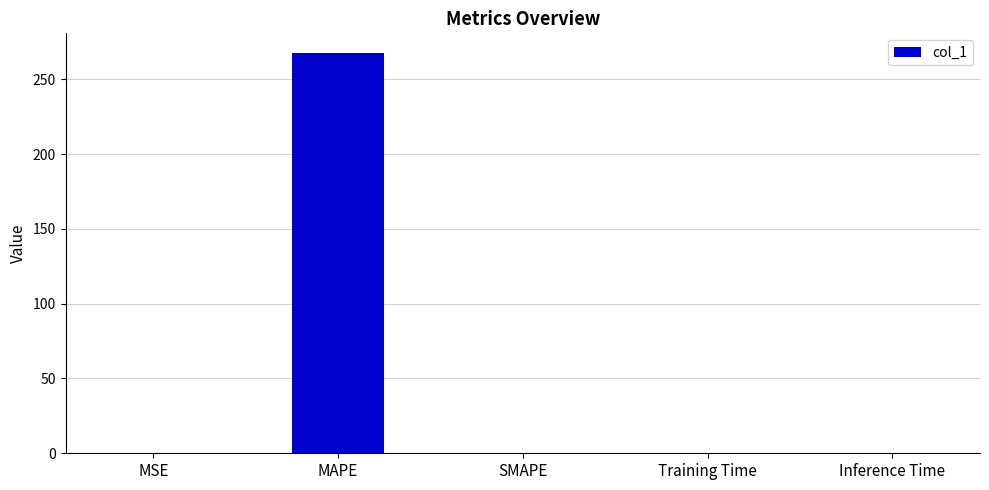

What is the sum of all values?

267.4